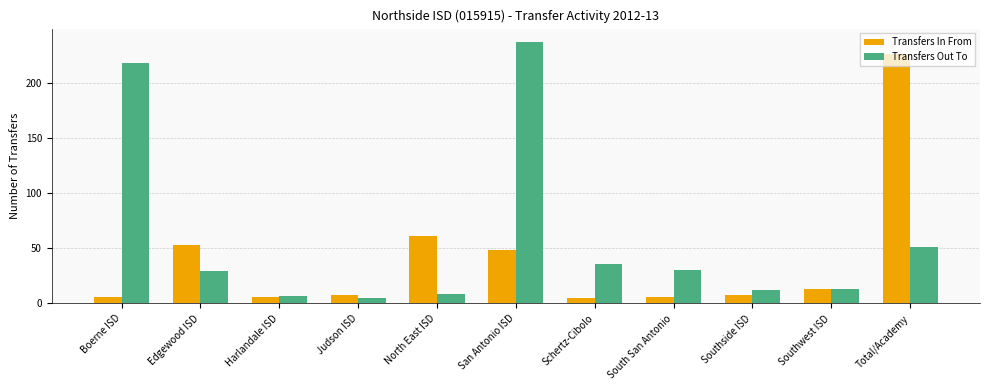

What is the difference between the maximum and minimum values in the Transfers Out To series?

232